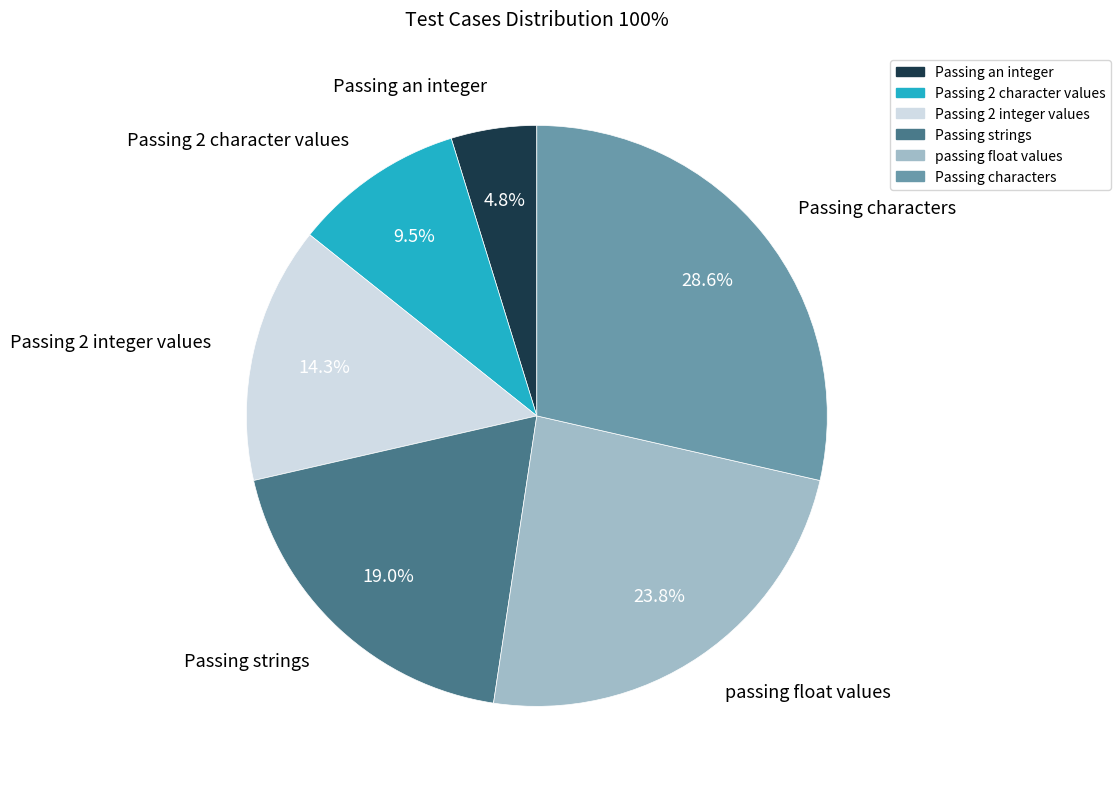

Is it true that Passing 2 integer values is 9% of the pie?

False